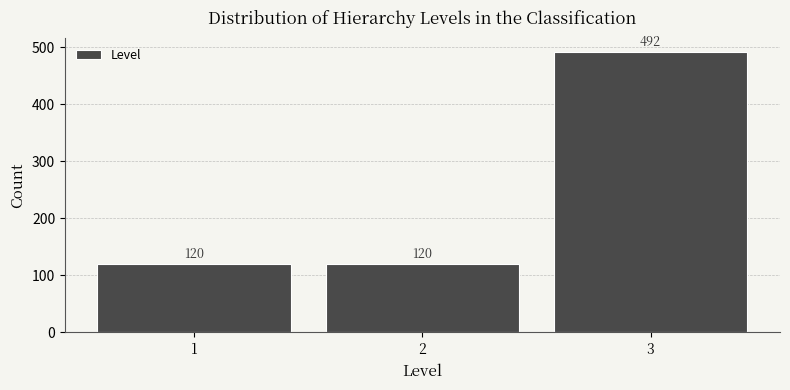

Reading right to left, list all the values displayed in this chart.

3=492	2=120	1=120